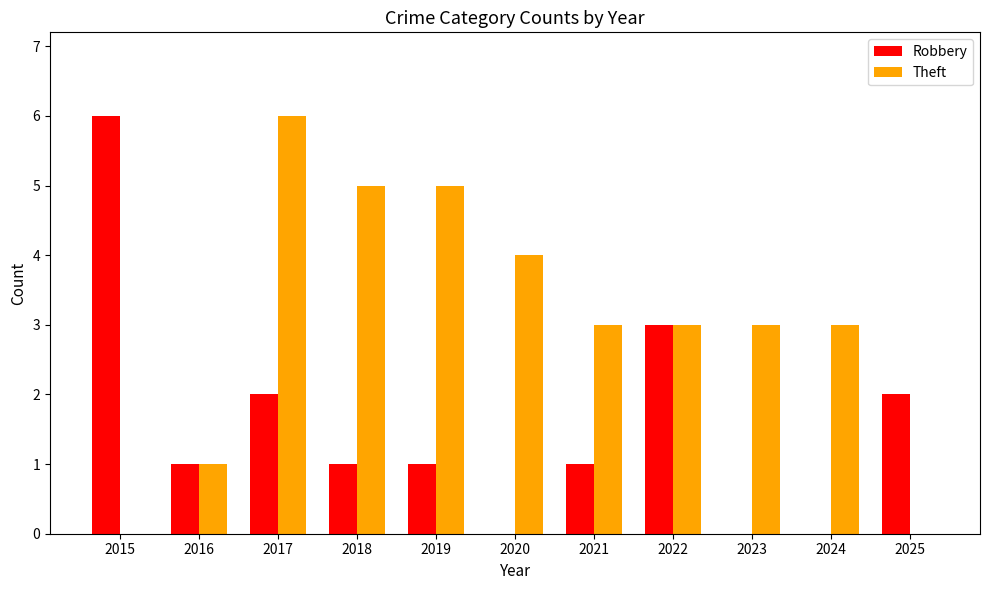

Between 2021 and 2022, which series saw the biggest shift?

Robbery